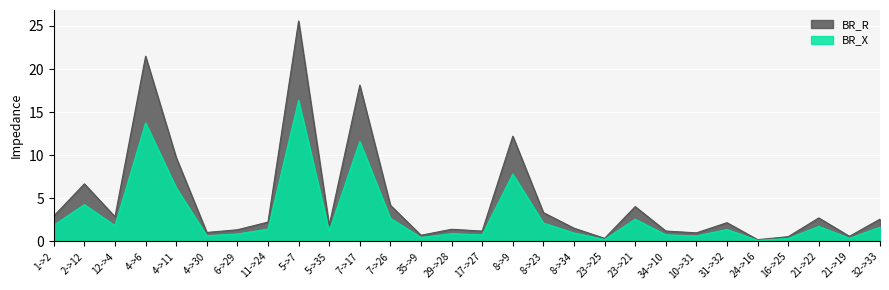

What is the sum of all BR_X values?

85.8